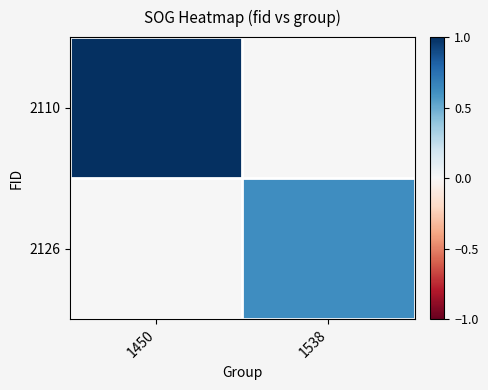

Rank the series by their average value, from lowest to highest.

2126, 2110